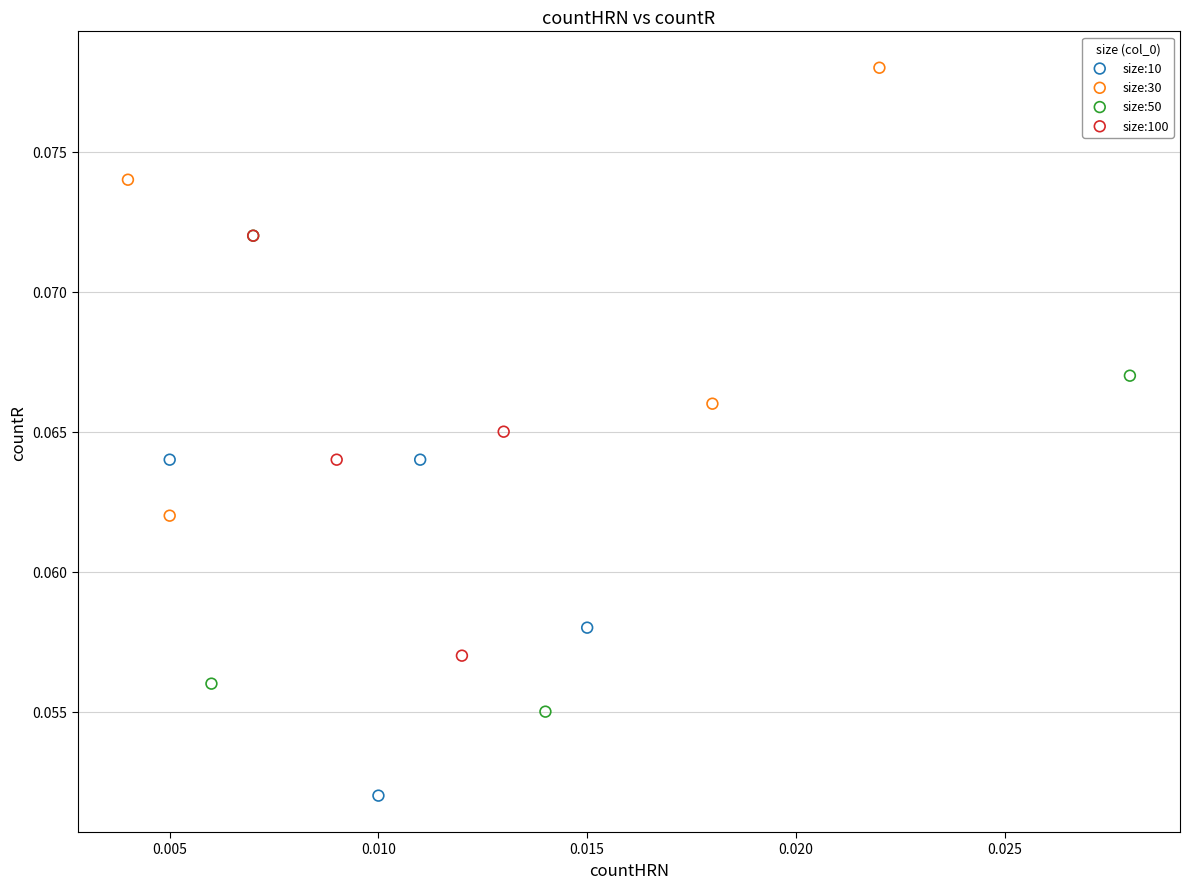

Which series contains the lowest Y value?

size:10